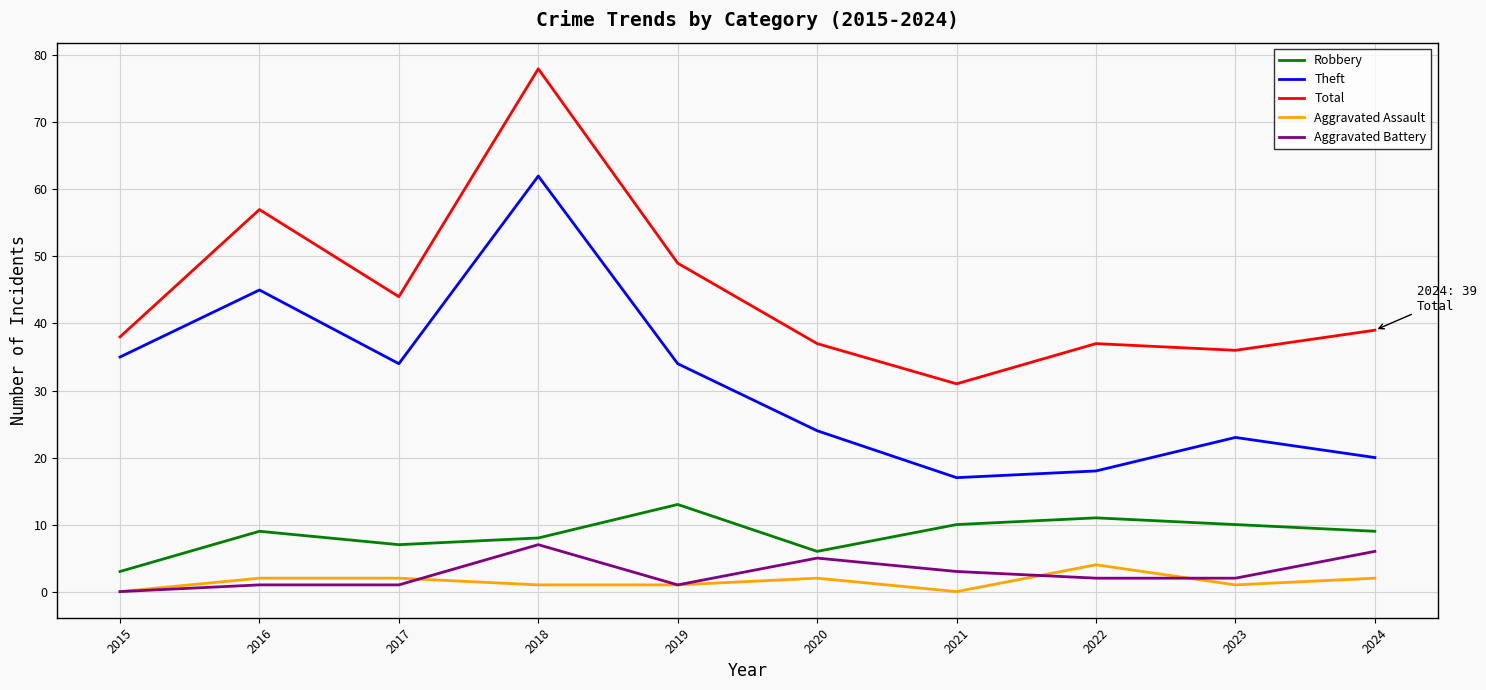

Which series has the largest total across all categories?

Total